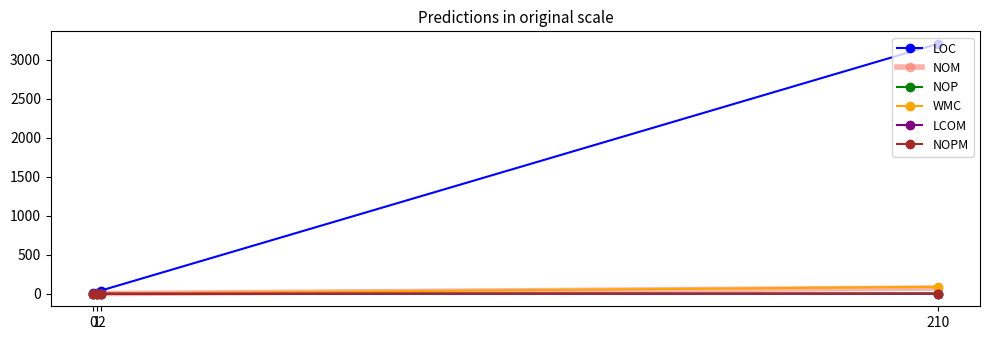

What is the minimum value shown in the chart?

-1.0